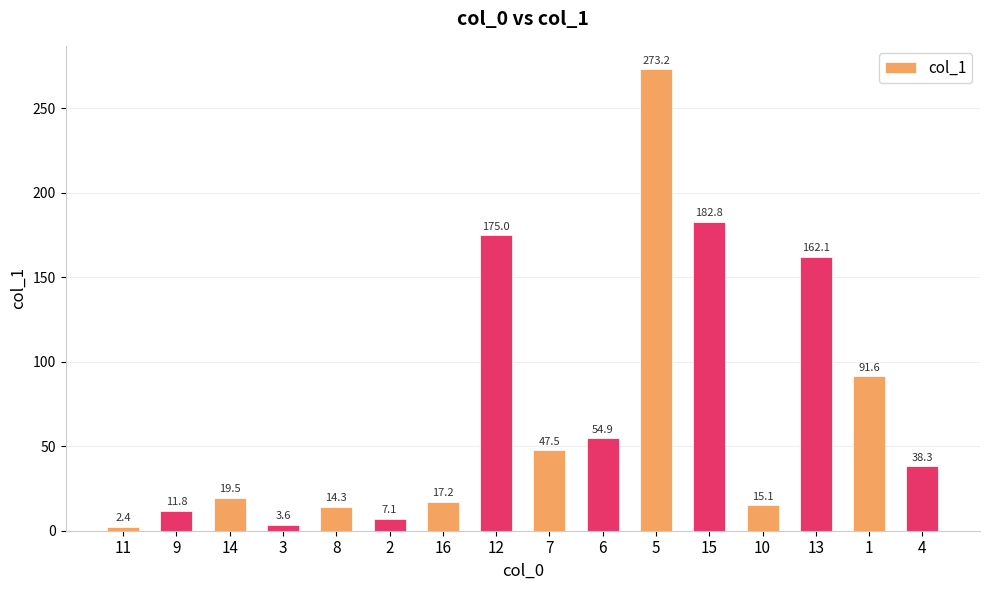

Approximately how many times larger is the value at 16 compared to 2?

2.4